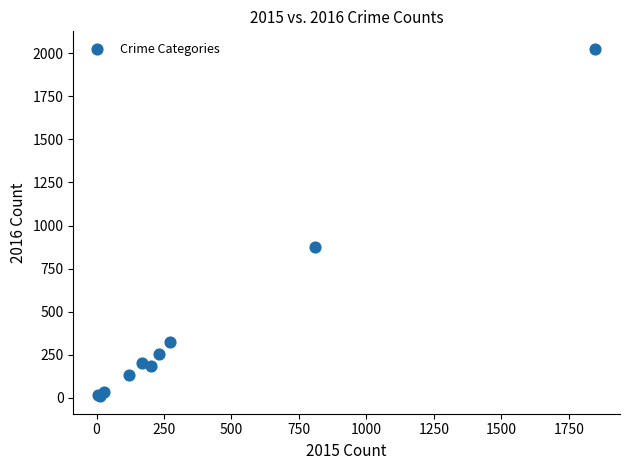

What Y value in the scatter plot is closest to 1017?

878